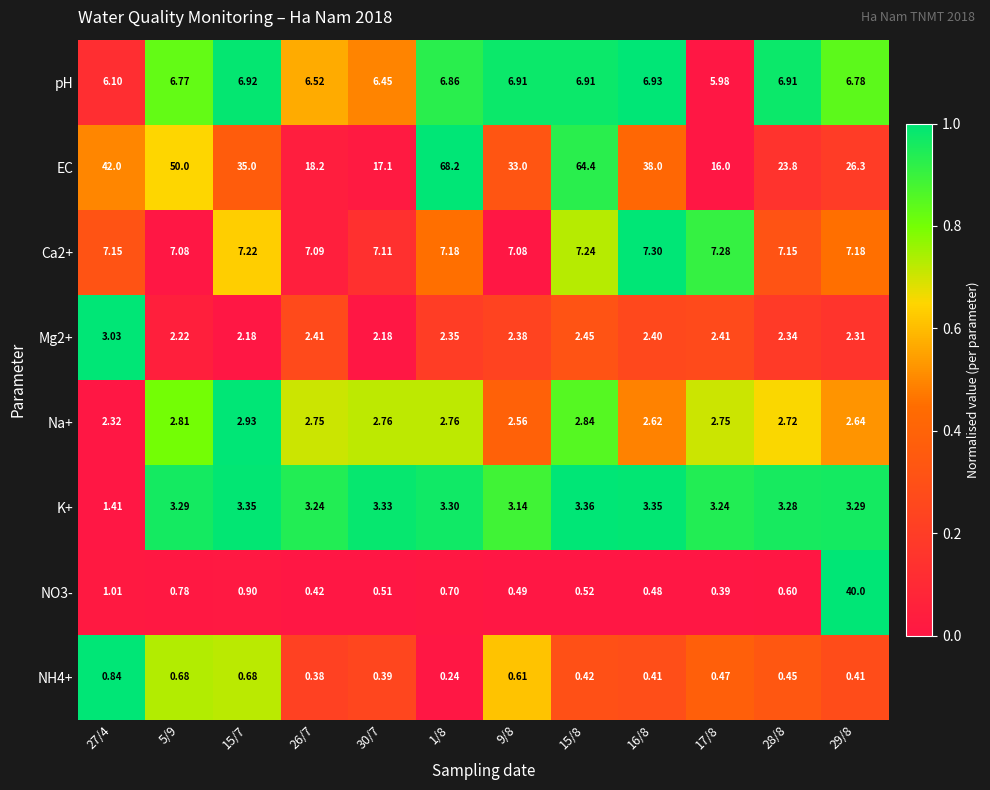

Which series has the largest total across all categories?

EC